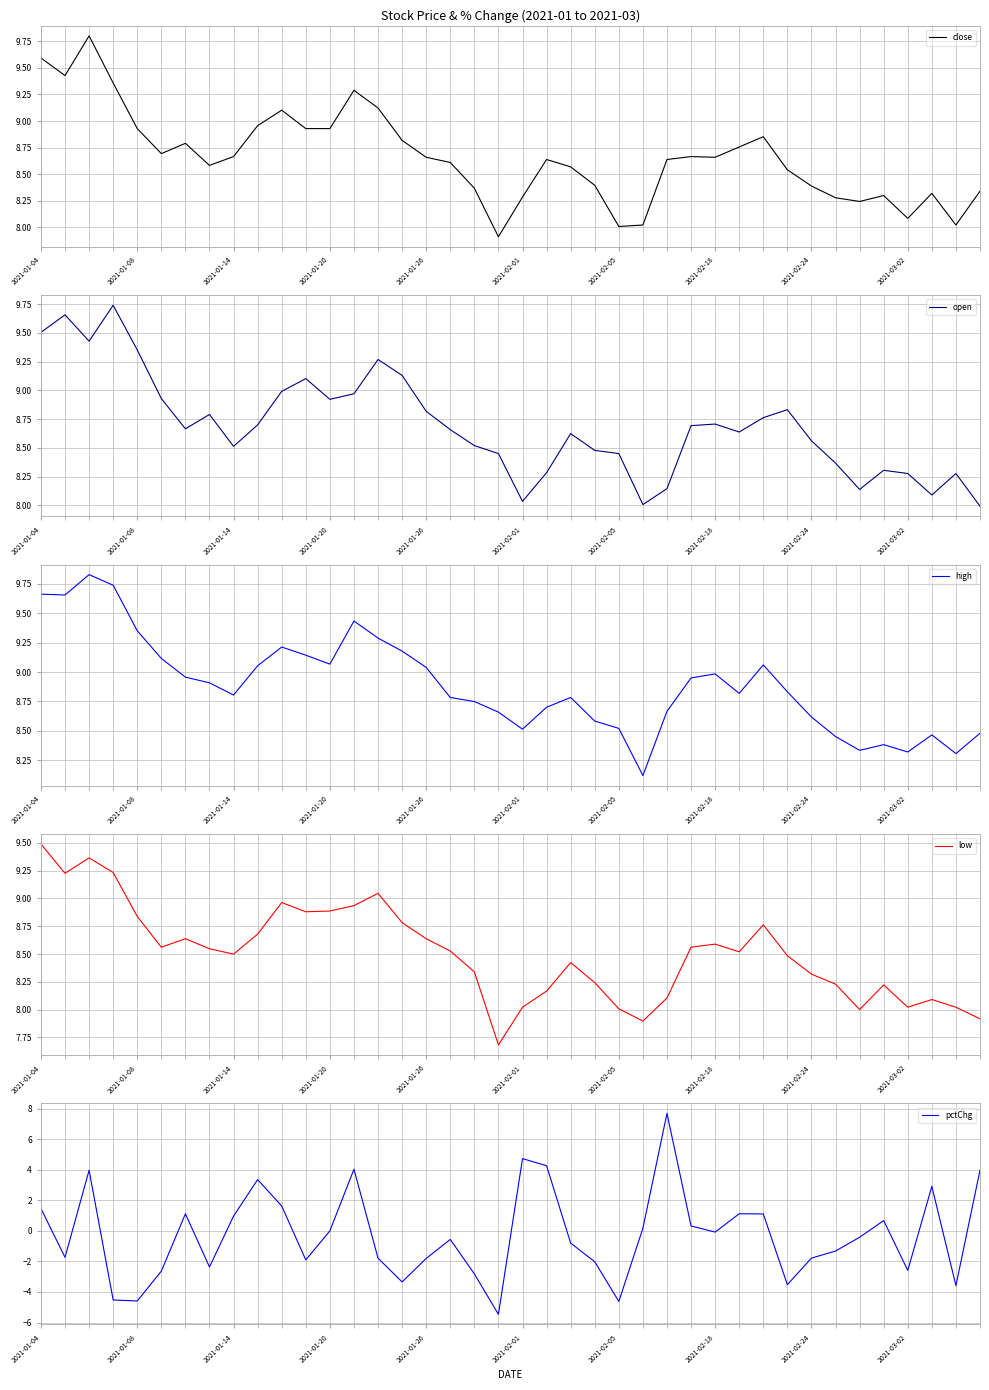

What is the highest value of the close series?

9.8